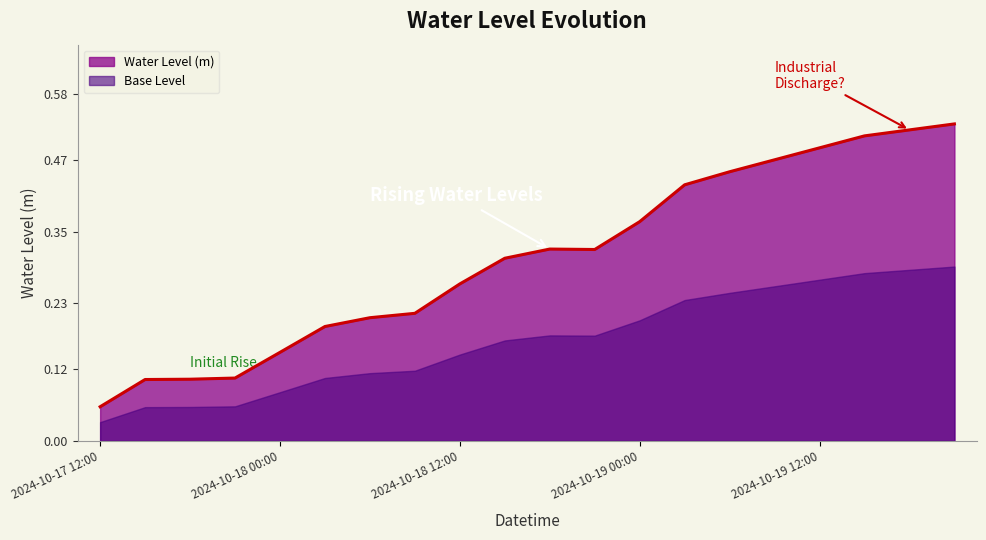

Reading right to left, extract all data points from this chart.

2024-10-19 21:00=0.5	2024-10-19 18:00=0.5	2024-10-19 15:00=0.5	2024-10-19 12:00=0.5	2024-10-19 09:00=0.5	2024-10-19 06:00=0.5	2024-10-19 03:00=0.4	2024-10-19 00:00=0.4	2024-10-18 21:00=0.3	2024-10-18 18:00=0.3	2024-10-18 15:00=0.3	2024-10-18 12:00=0.3	2024-10-18 09:00=0.2	2024-10-18 06:00=0.2	2024-10-18 03:00=0.2	2024-10-18 00:00=0.1	2024-10-17 21:00=0.1	2024-10-17 18:00=0.1	2024-10-17 15:00=0.1	2024-10-17 12:00=0.1